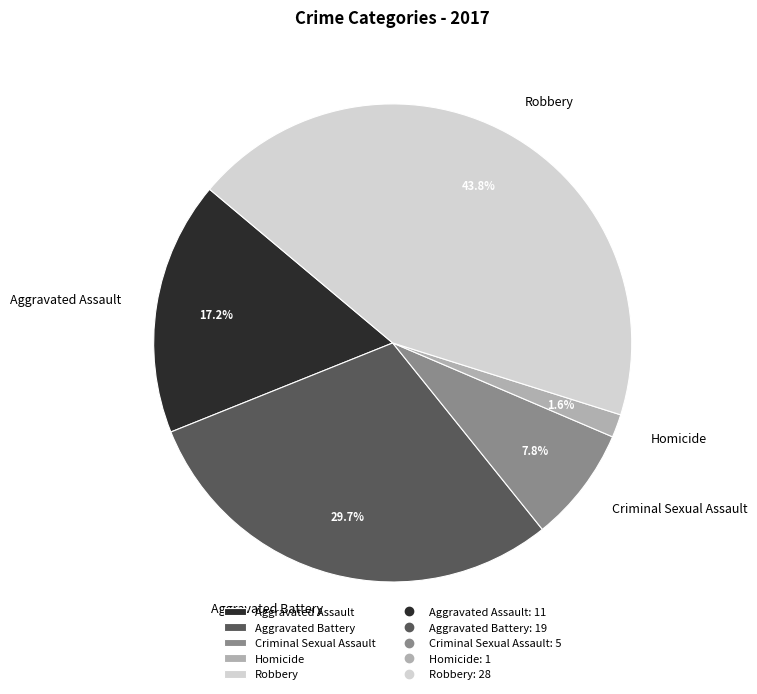

To the nearest percent, what is the average slice percentage?

20%